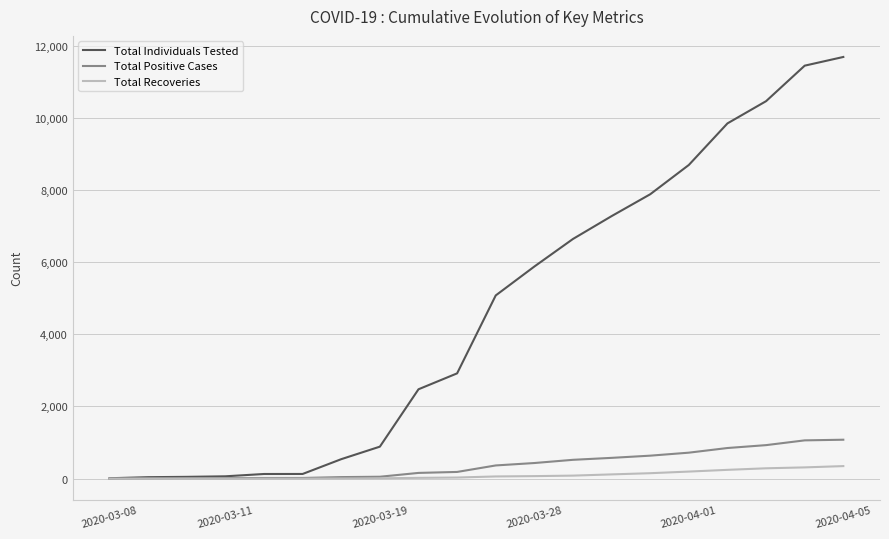

List the series in order of their peak value, highest first.

Total Individuals Tested, Total Positive Cases, Total Recoveries